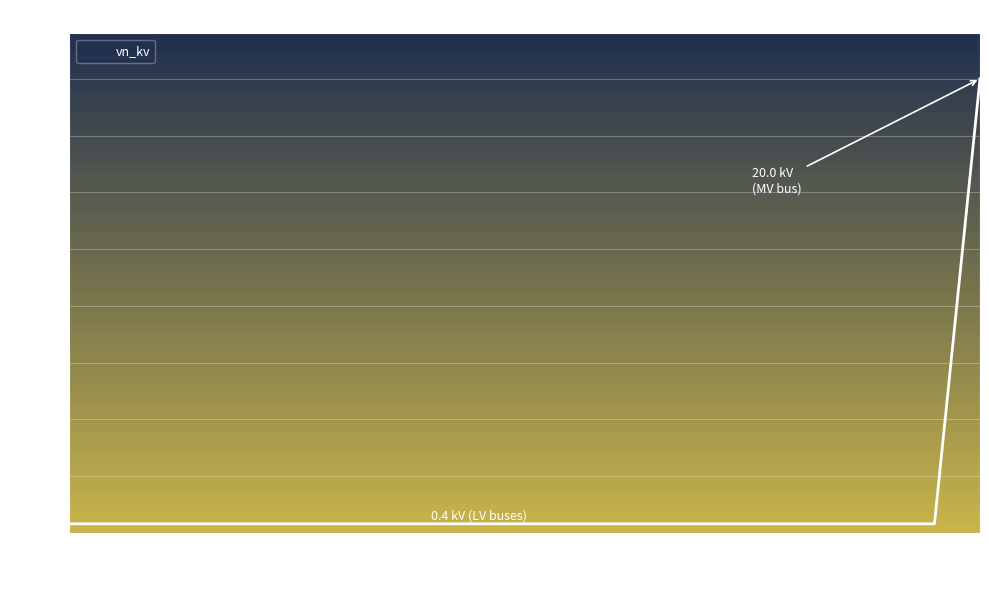

Is it true that vn_kv equals 0.4 at 19?

True